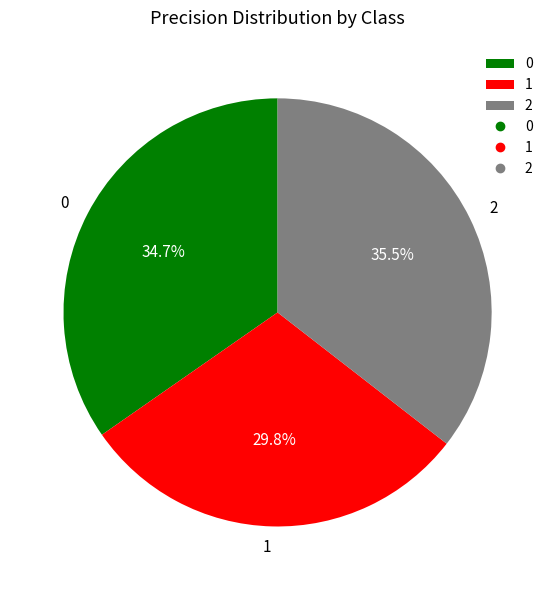

Rank the categories by value from lowest to highest.

1, 0, 2